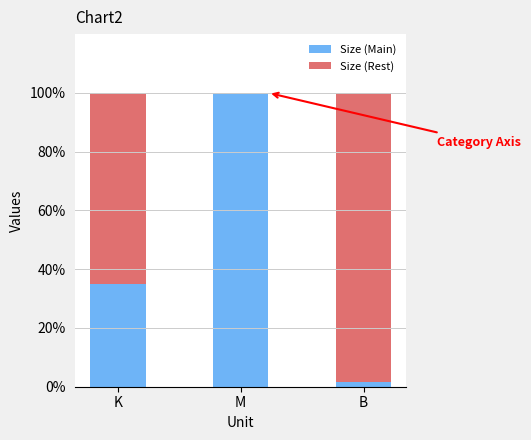

Is it true that Size (Main) equals 33.4 at M?

False